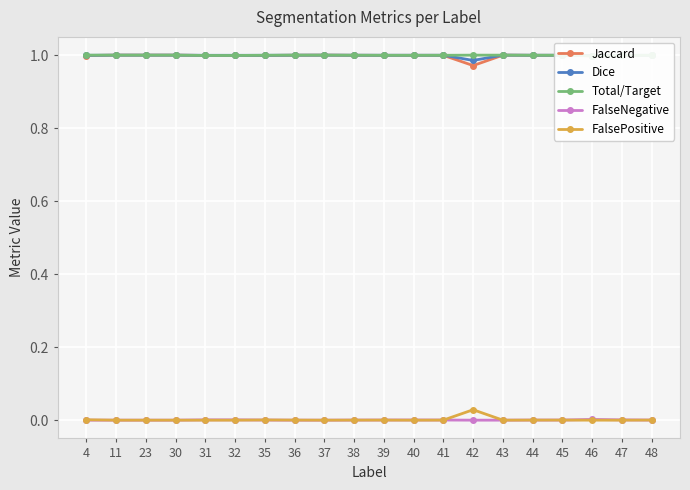

Does the chart display data point markers on the line(s)?

Yes